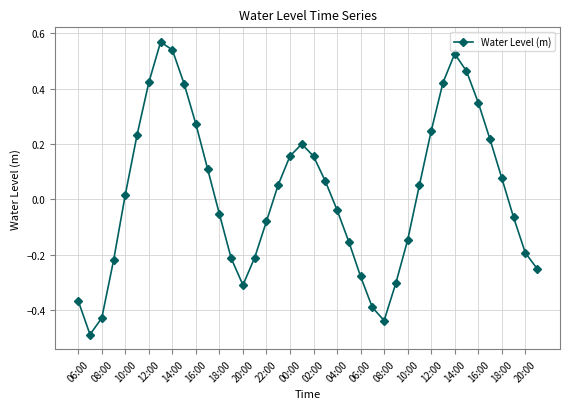

Is this an area chart (filled region under the line)?

No